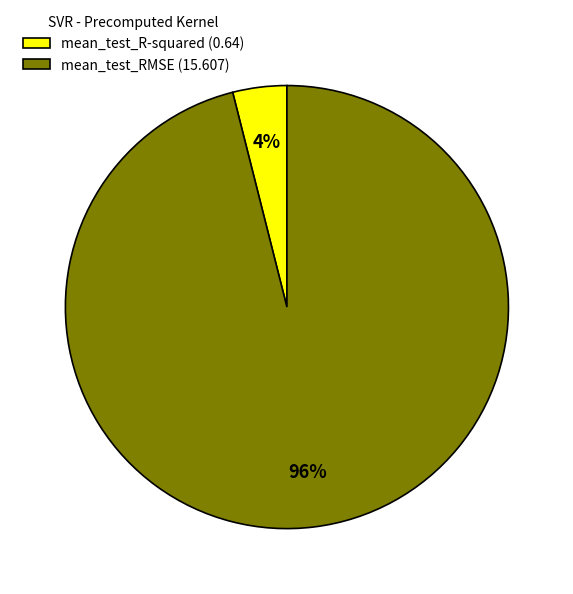

To the nearest percent, what is the average slice percentage?

50%